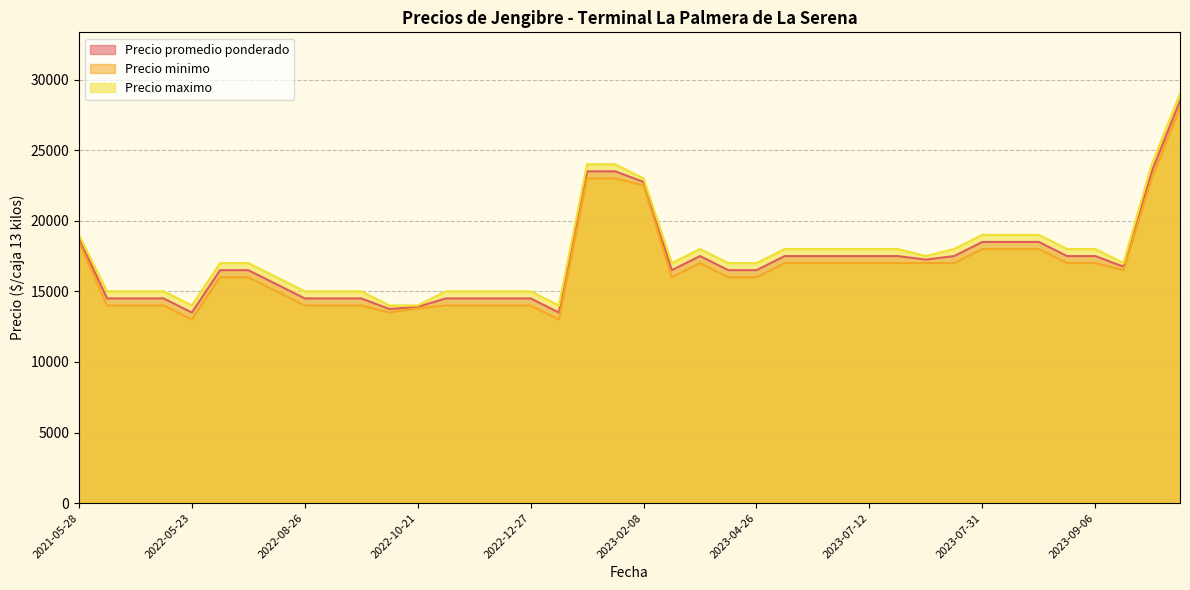

True or false: Precio minimo and Precio promedio ponderado intersect in this chart.

False